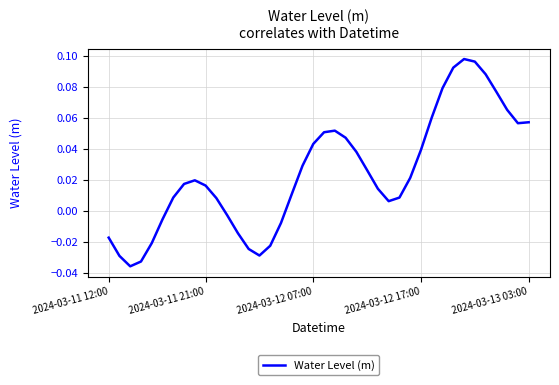

Does the chart have visible grid lines?

Yes